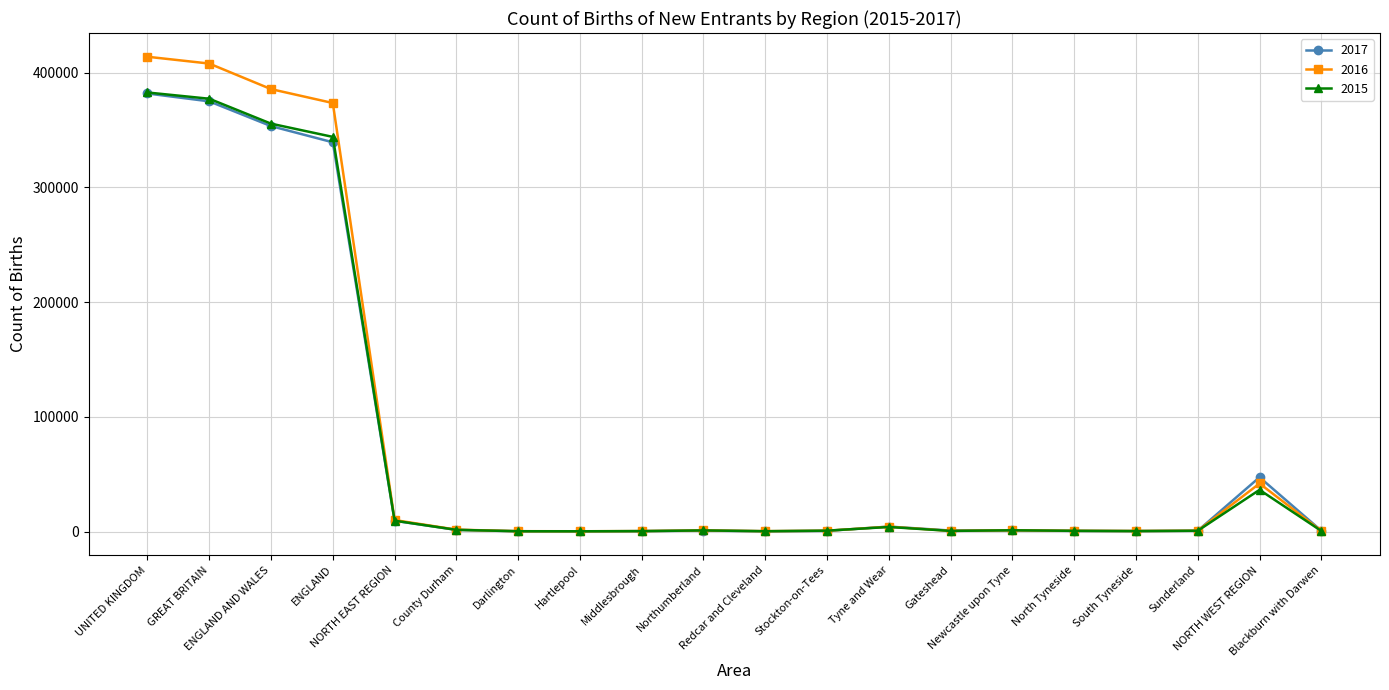

True or false: 2016 has a value of 410 at Hartlepool.

True